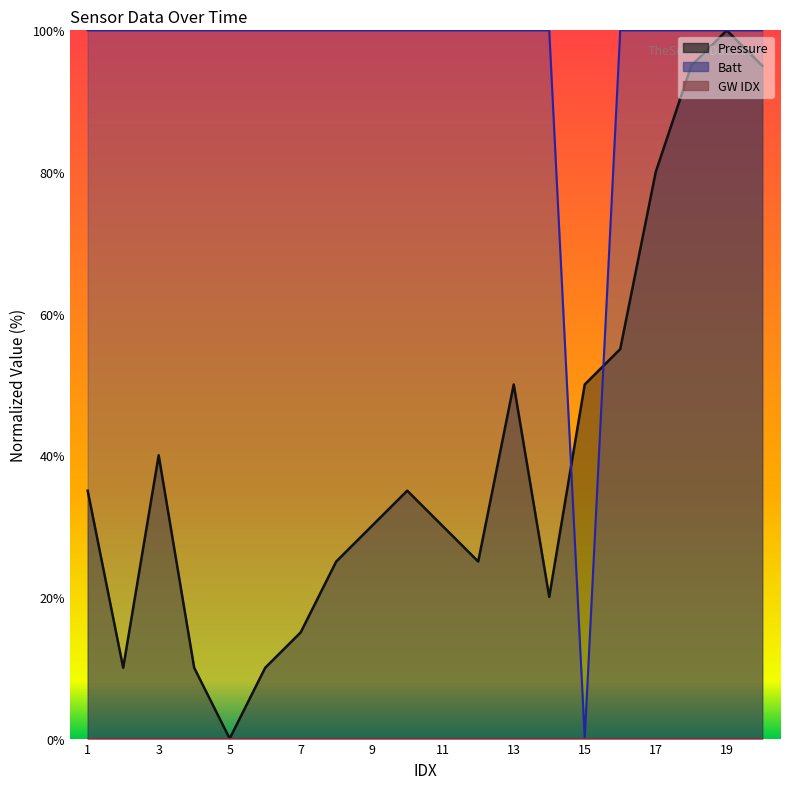

What is the greatest value displayed?

100.0